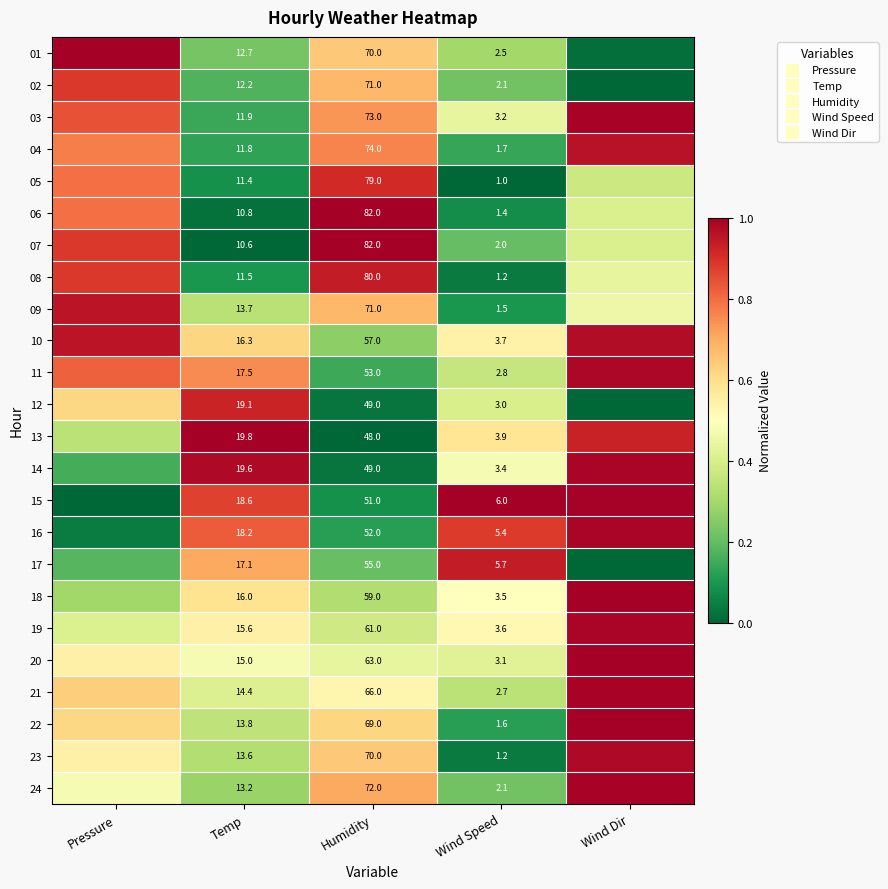

At which category is the sum across all series the highest?

Wind Dir